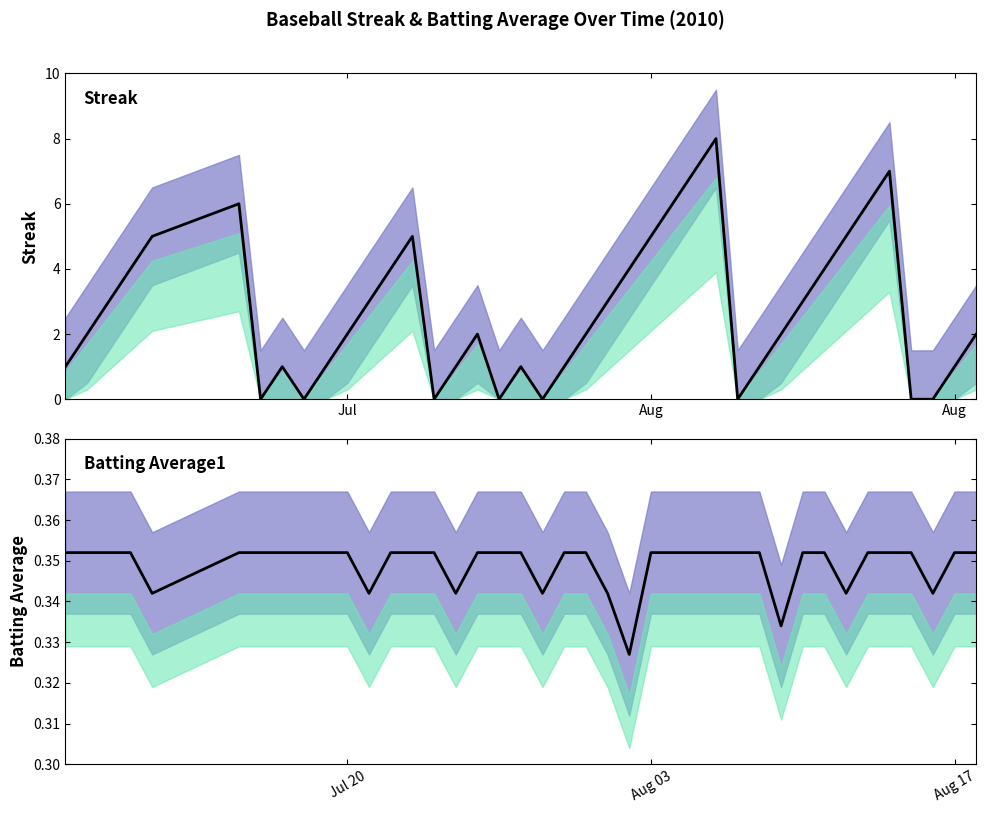

What is the value of the Streak (line) point at the 26th from the left?

6.0